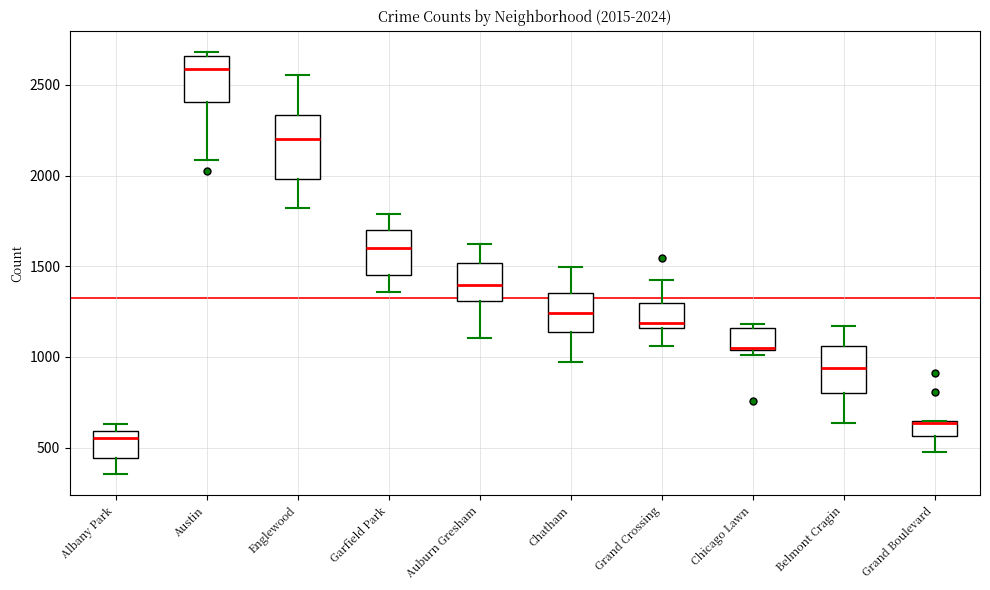

Which box has the highest median line?

Austin